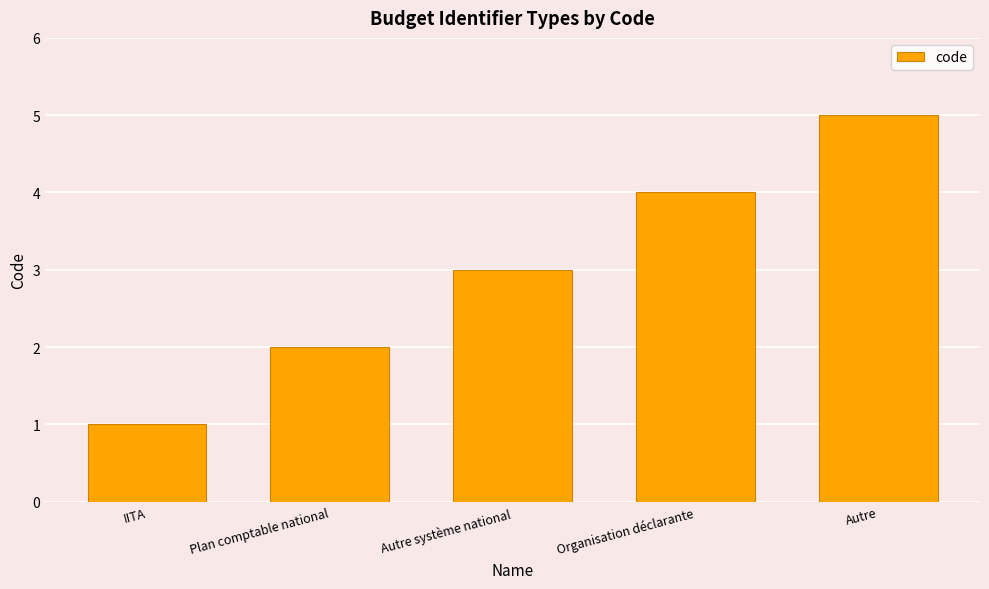

How many distinct data groups are displayed?

1